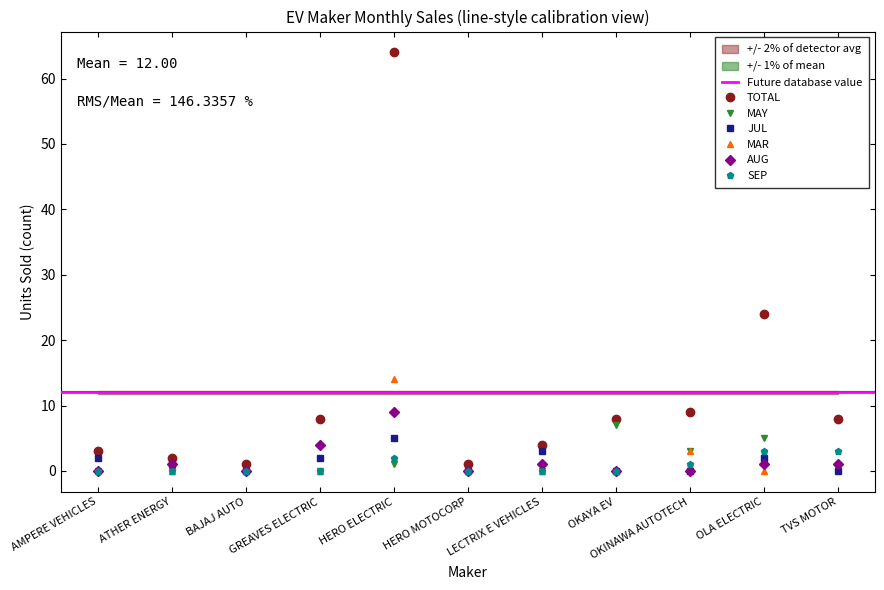

At which category does the chart reach its minimum across all series?

AMPERE VEHICLES